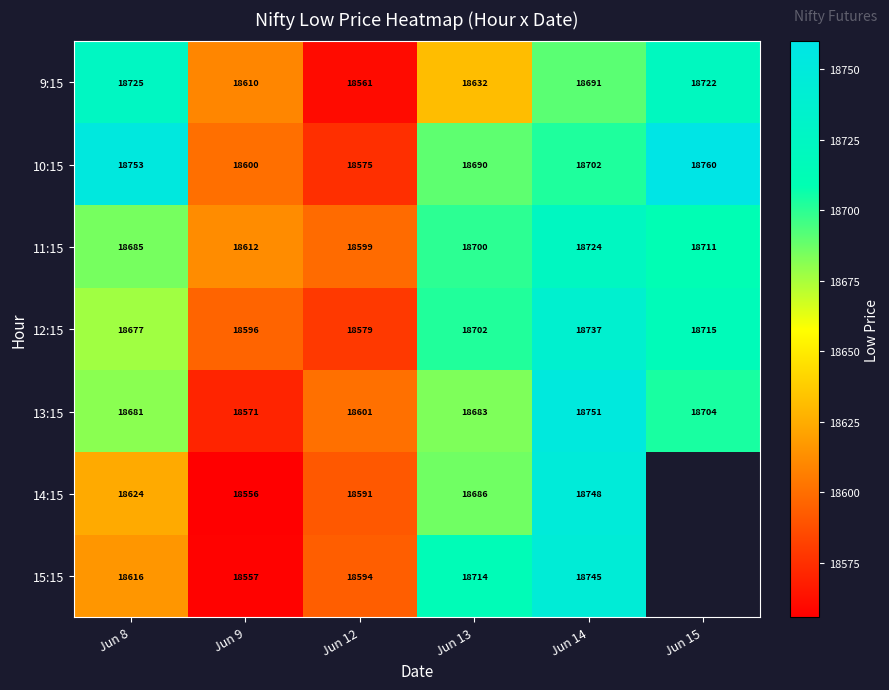

How many values in the 9:15 series are below 18691?

3